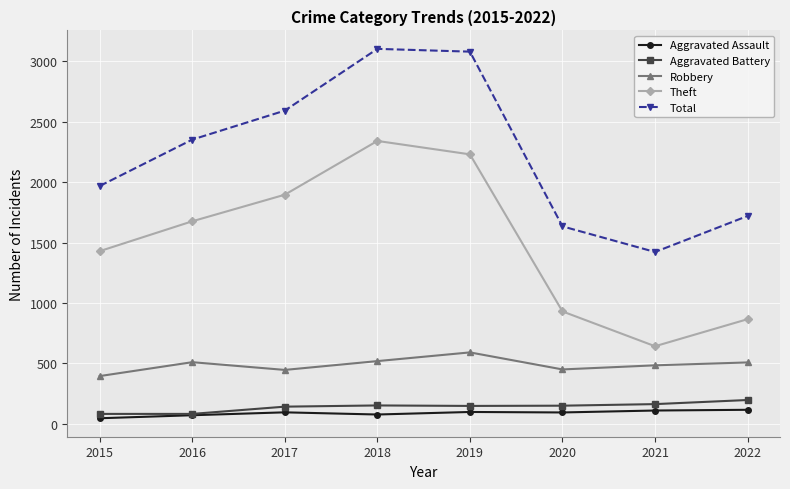

How many interior local peaks does the Theft series have?

1